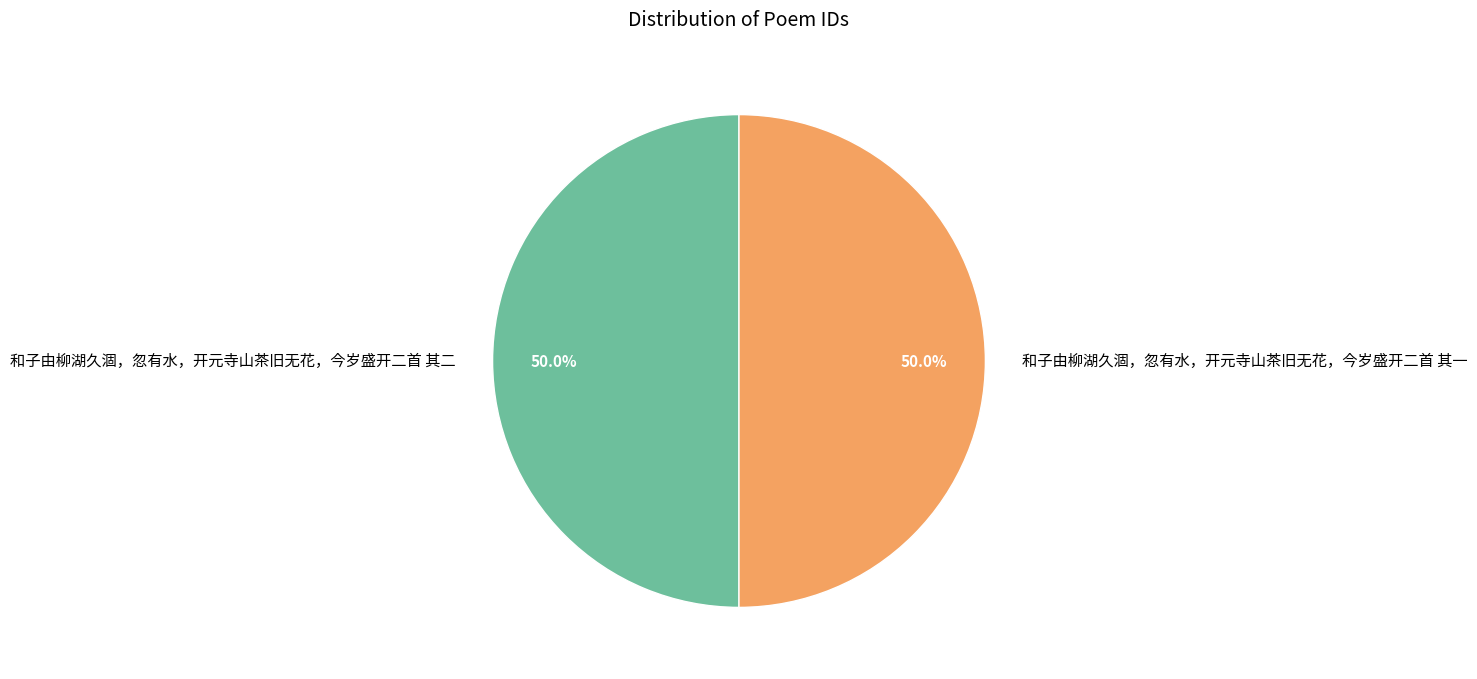

What percentage is the 和子由柳湖久涸，忽有水，开元寺山茶旧无花，今岁盛开二首 其一 slice, to the nearest percent?

50%